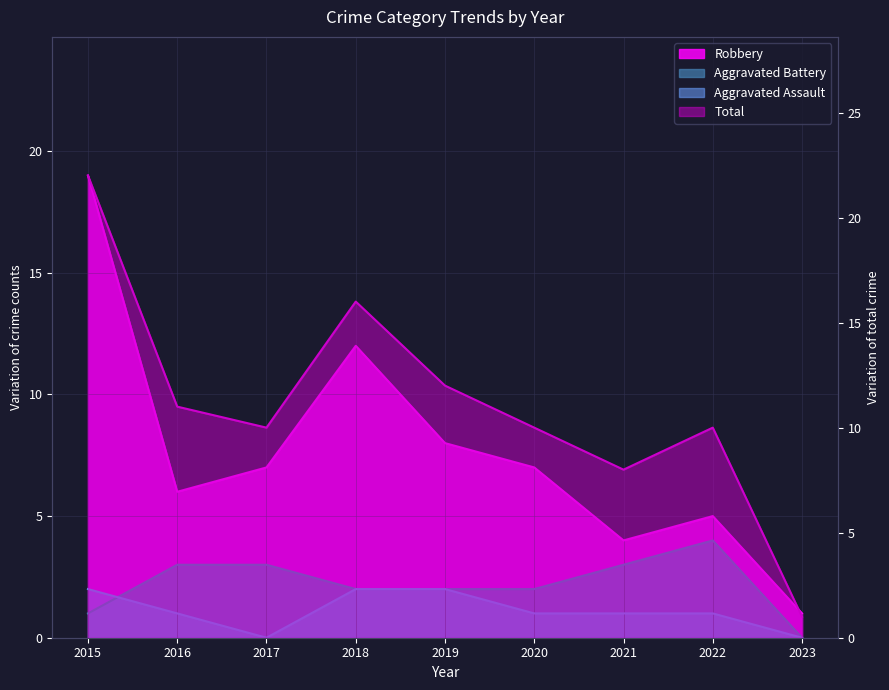

The value of Total at 2019 is 12. True or false?

True